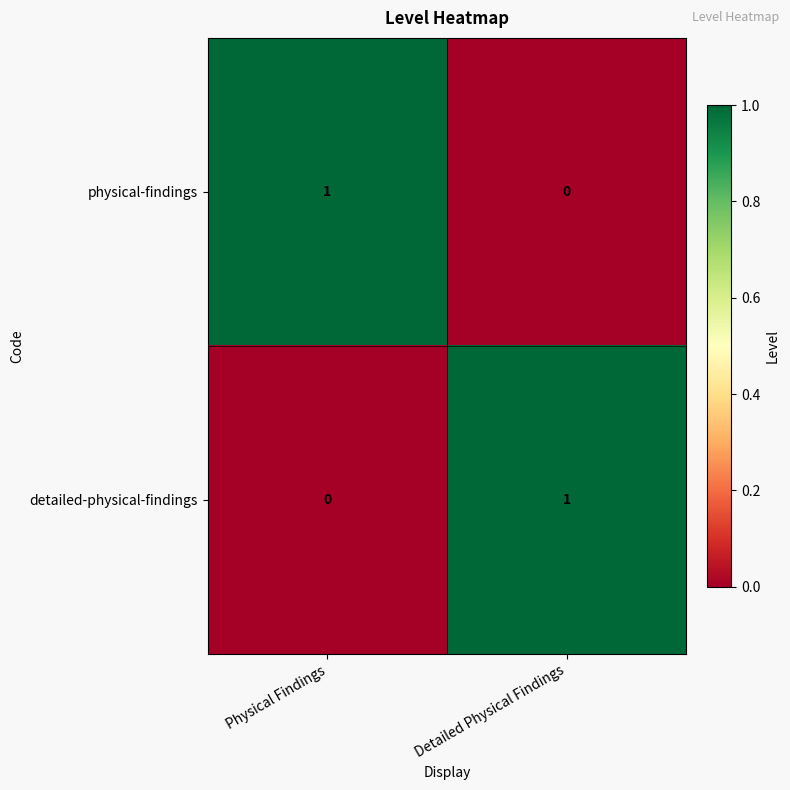

The value of physical-findings at Physical Findings is 1. True or false?

True